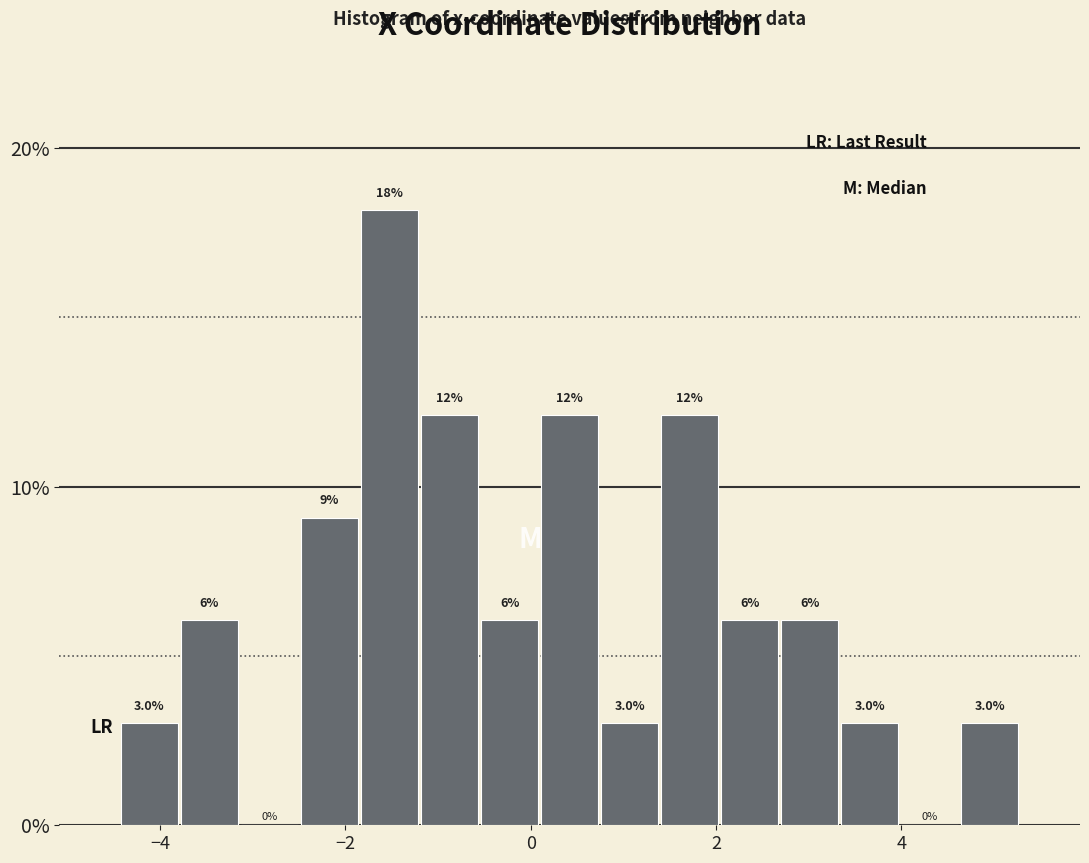

Read against the x-axis, roughly where is the centre of the tallest bar?

-1.6